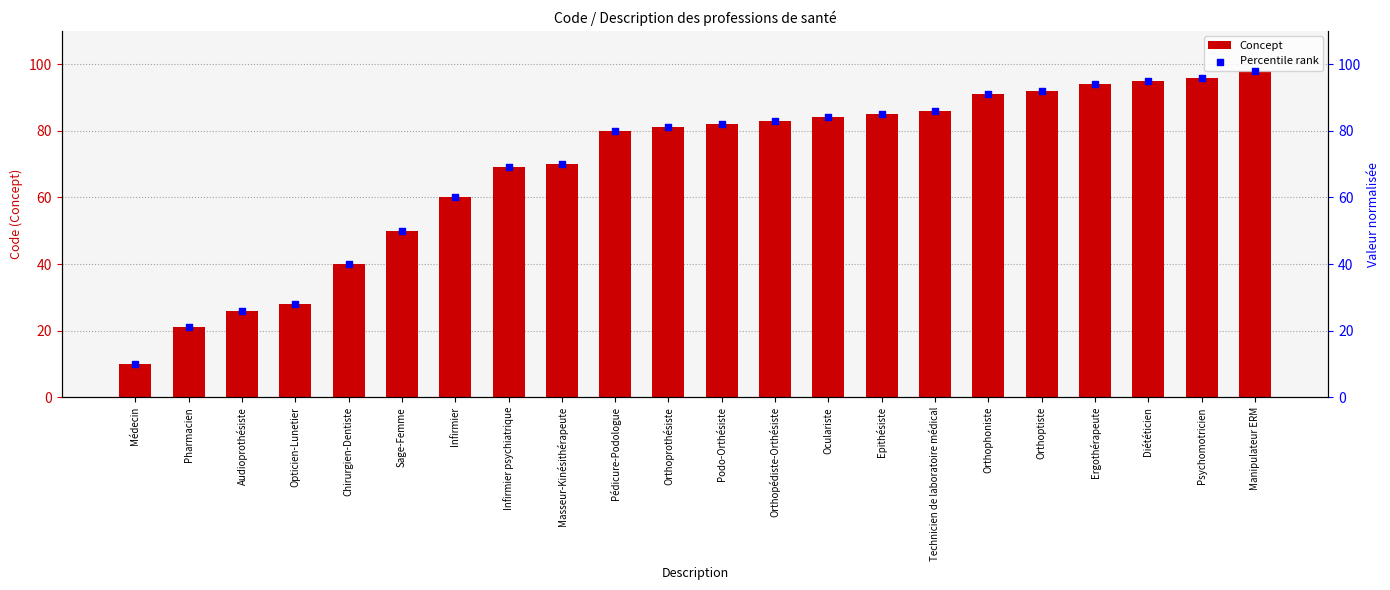

Which series reaches the maximum Y coordinate?

Concept